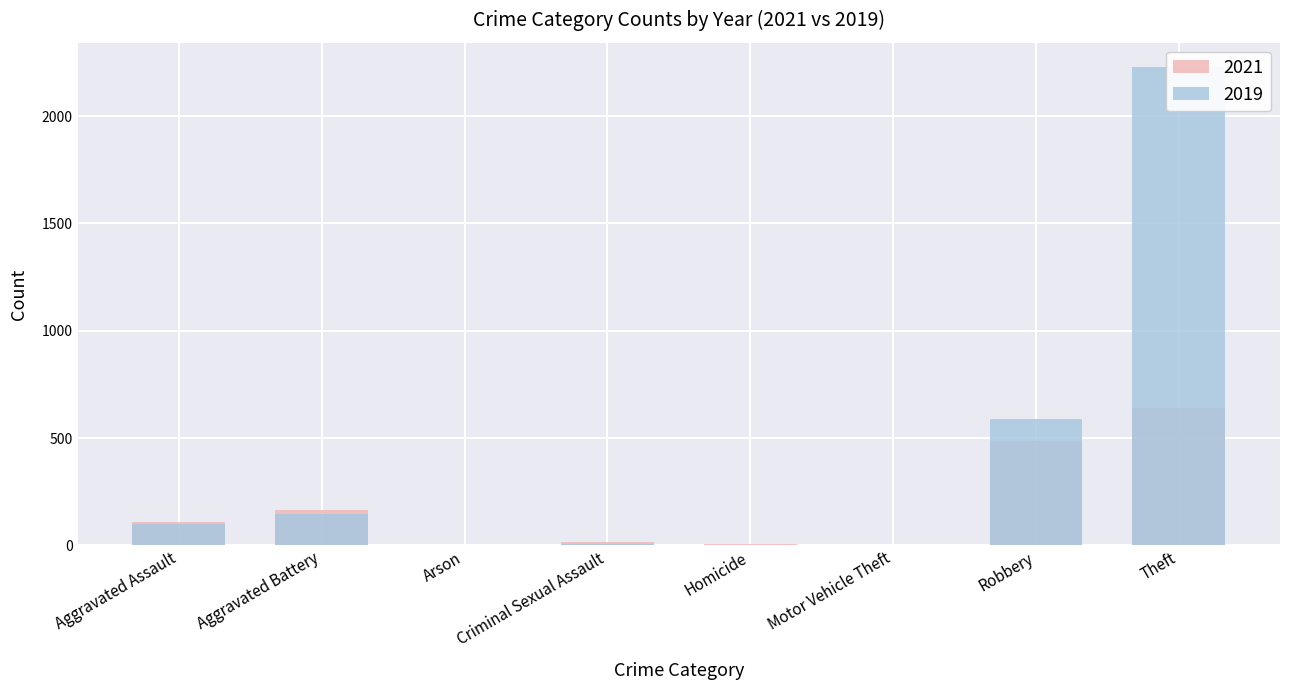

What is the label of the 5th bar from the left?

Homicide